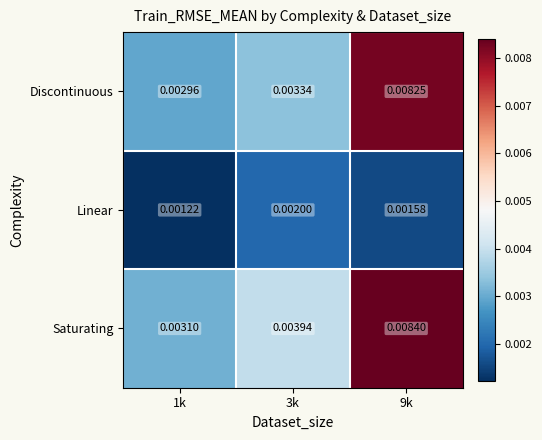

At 9k, list the series in order from largest to smallest.

Saturating, Discontinuous, Linear